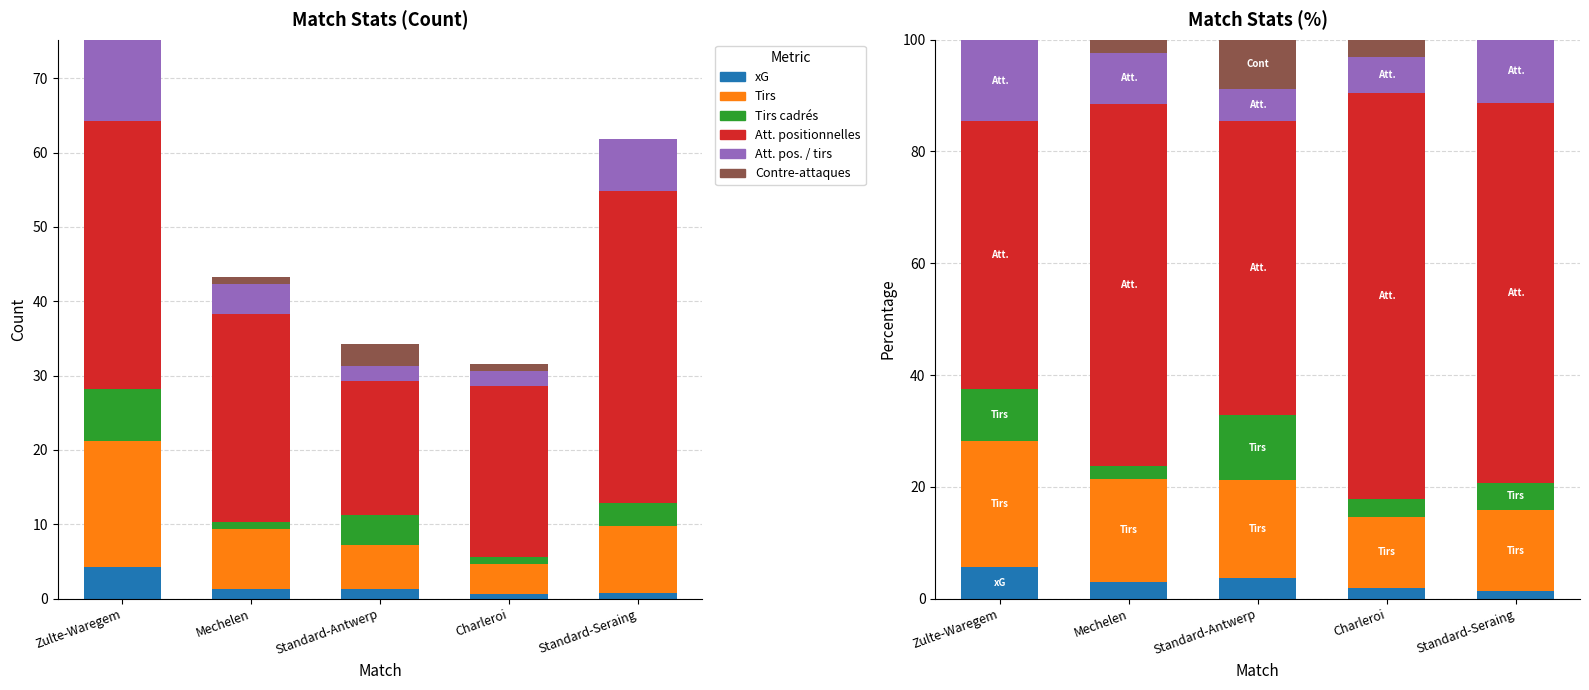

Rank the series by their maximum value, from lowest to highest.

xG, Contre-attaques, Tirs cadrés, Att. pos. / tirs, Tirs, Att. positionnelles